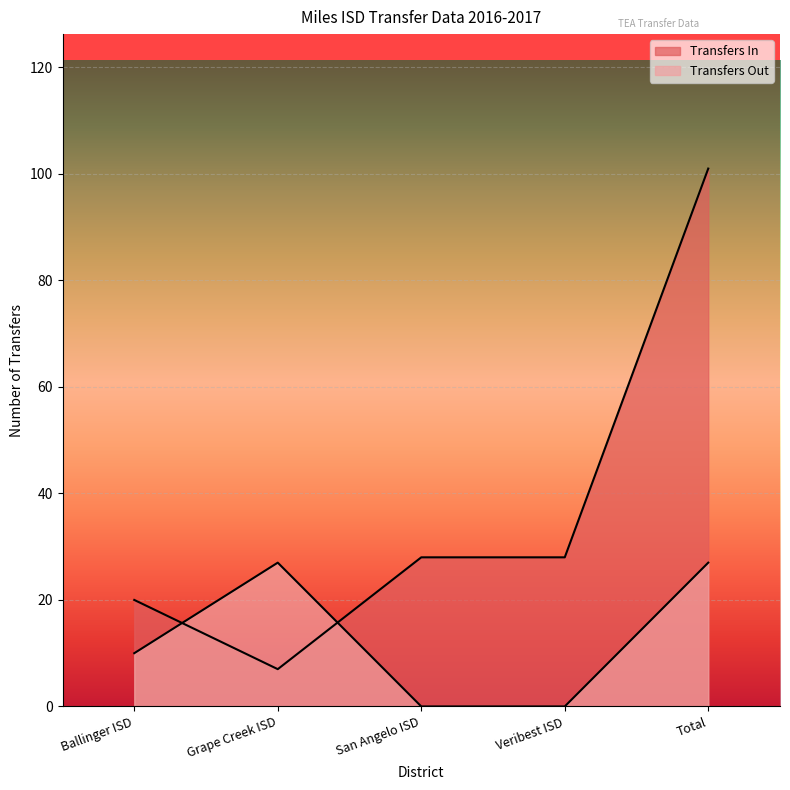

Where does the Transfers Out series first go above 10?

Grape Creek ISD